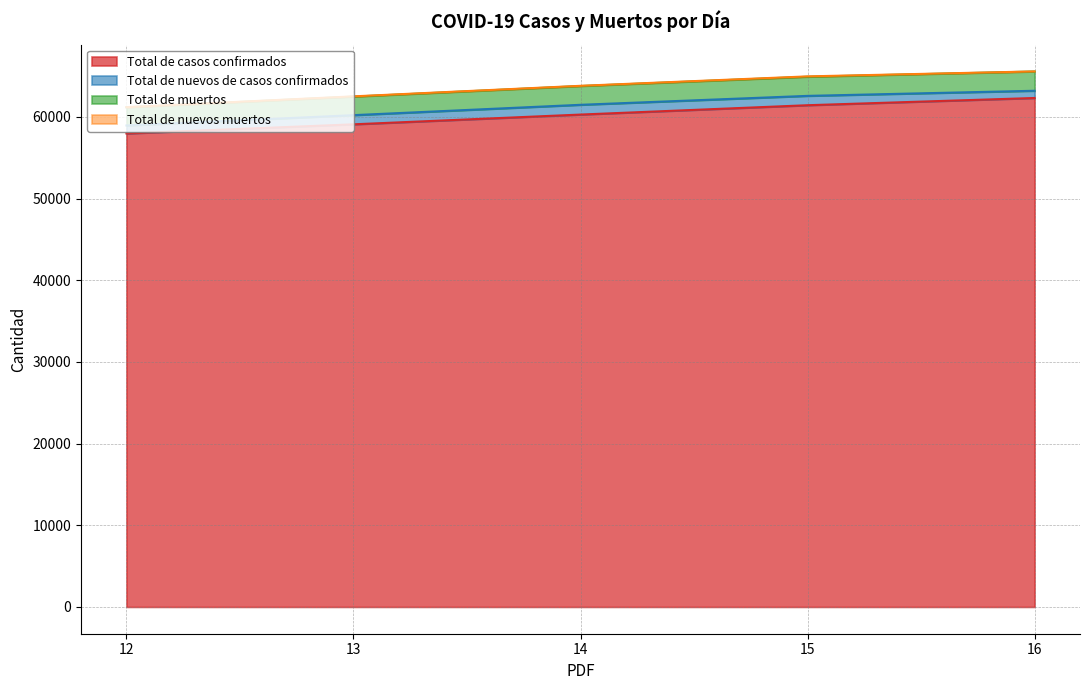

What is the difference between the highest and lowest values at 16?

3254